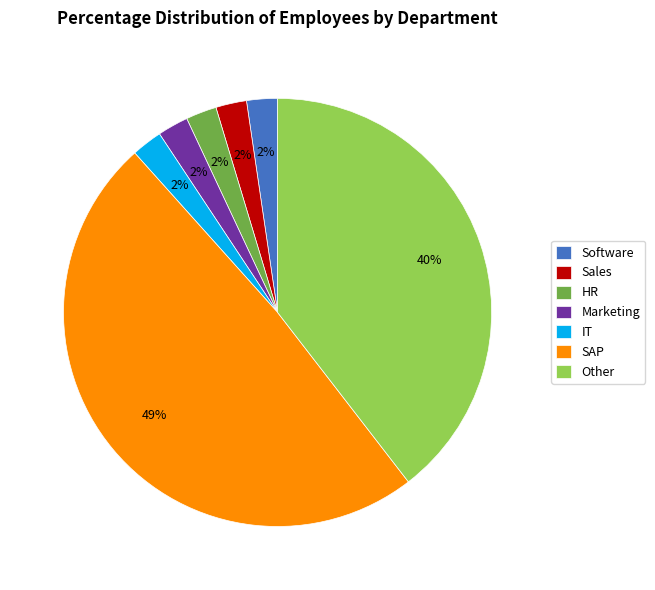

What is the largest slice in the pie chart?

SAP